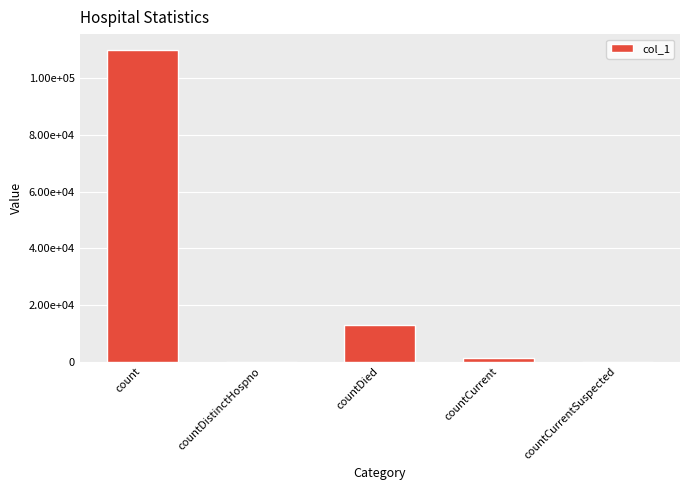

Which label corresponds to the largest value in the chart?

count